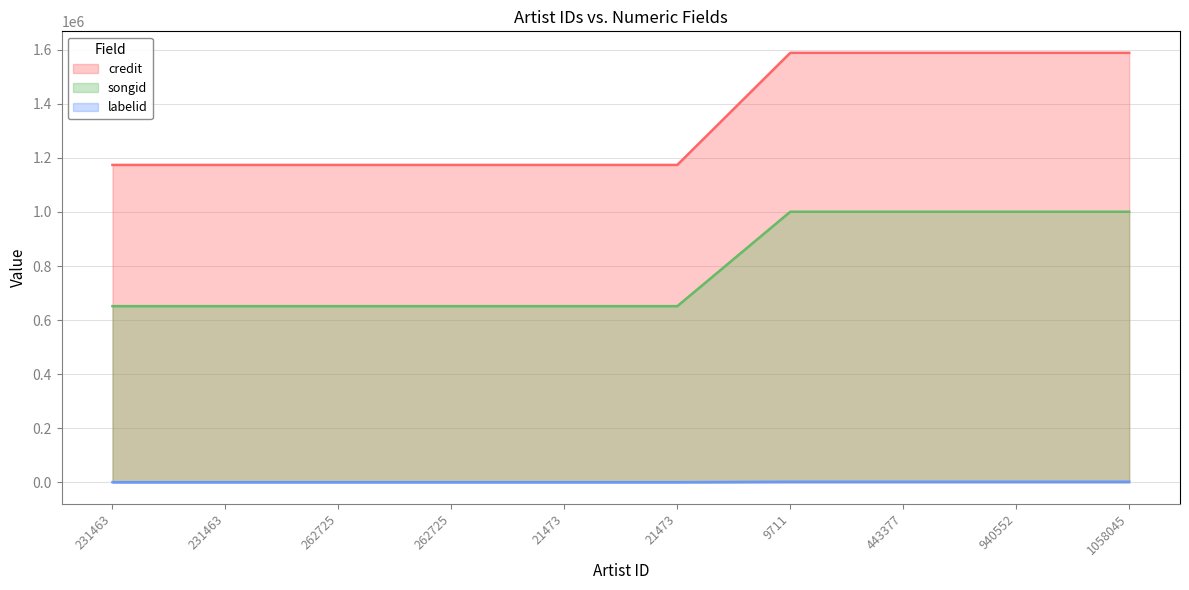

What is the sum of all labelid values?

14414